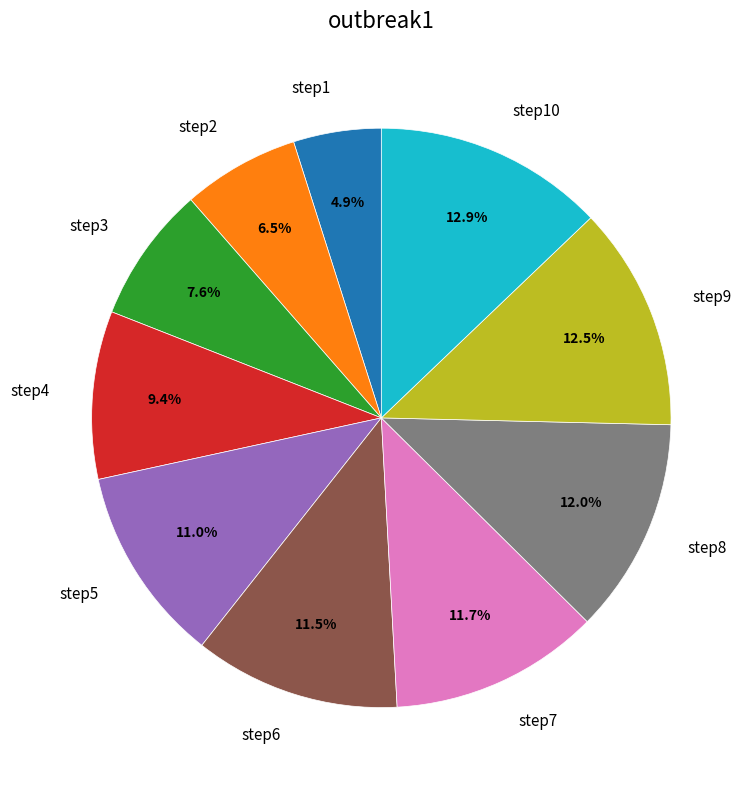

Is there any slice that represents more than half of the pie?

No